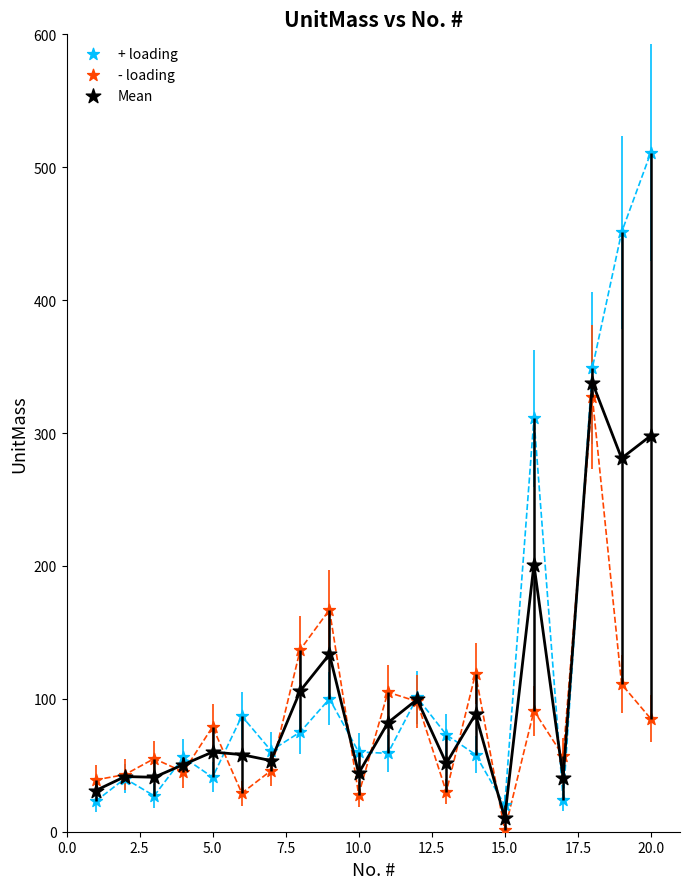

In the + loading series, what Y value is closest to 265?

311.0